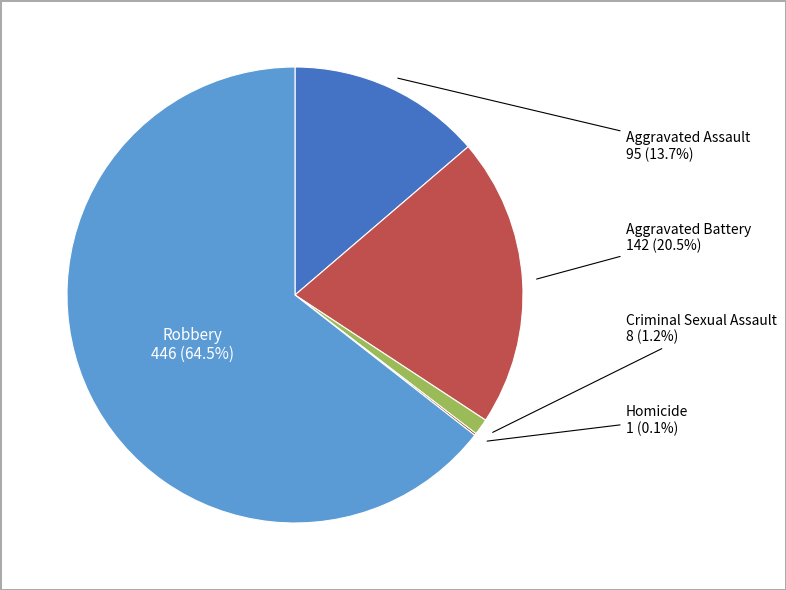

What is the largest slice in the pie chart?

Robbery